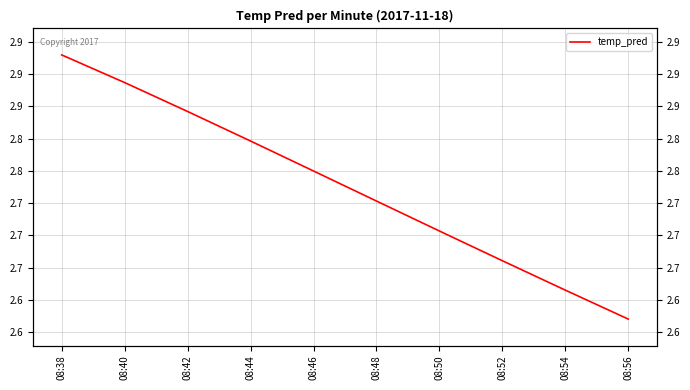

Where is the data nearest to the value 2?

08:56